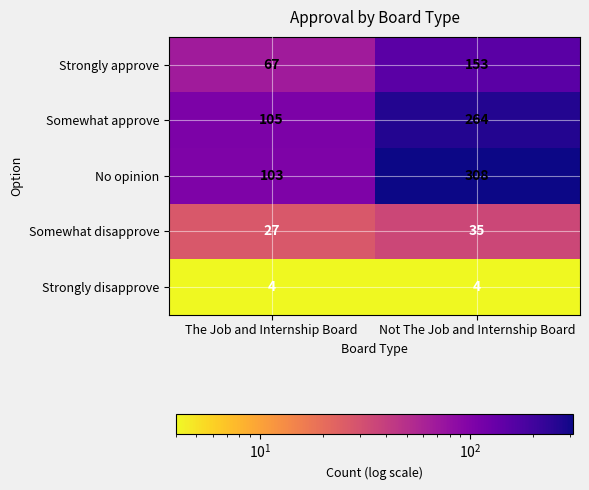

What is the smallest value displayed?

4